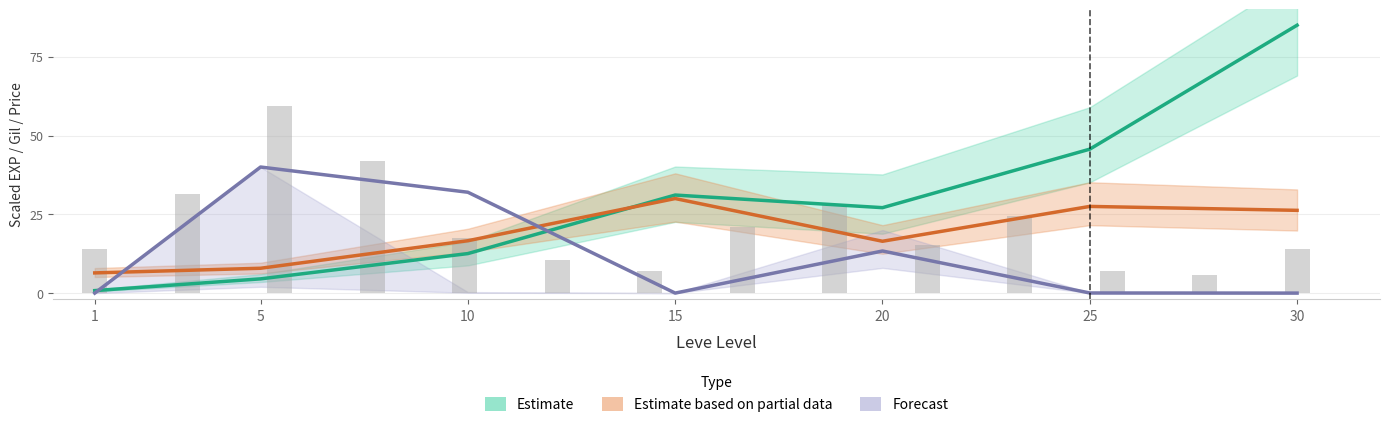

Is the value of Estimate based on partial data (Leve Gil) at 30 greater than the value of Estimate (Leve EXP) at 20?

No